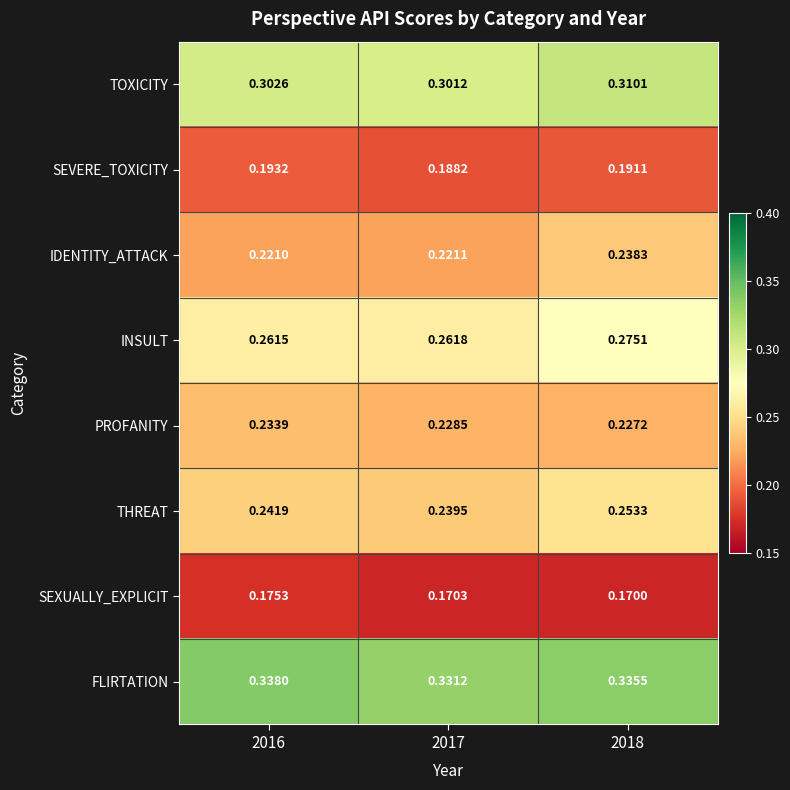

Which series has the largest range (max minus min)?

IDENTITY_ATTACK